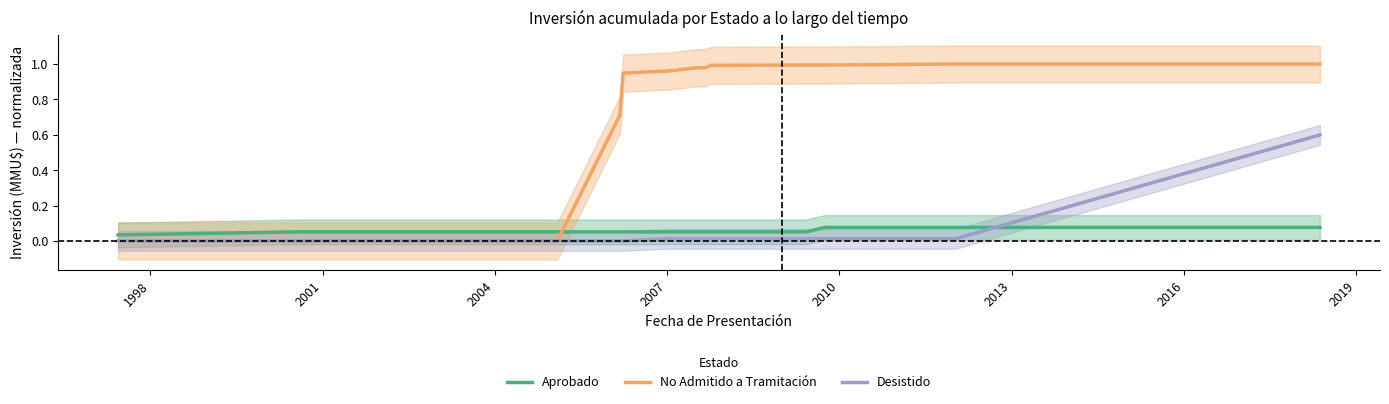

How many times do Aprobado and Desistido cross each other?

1